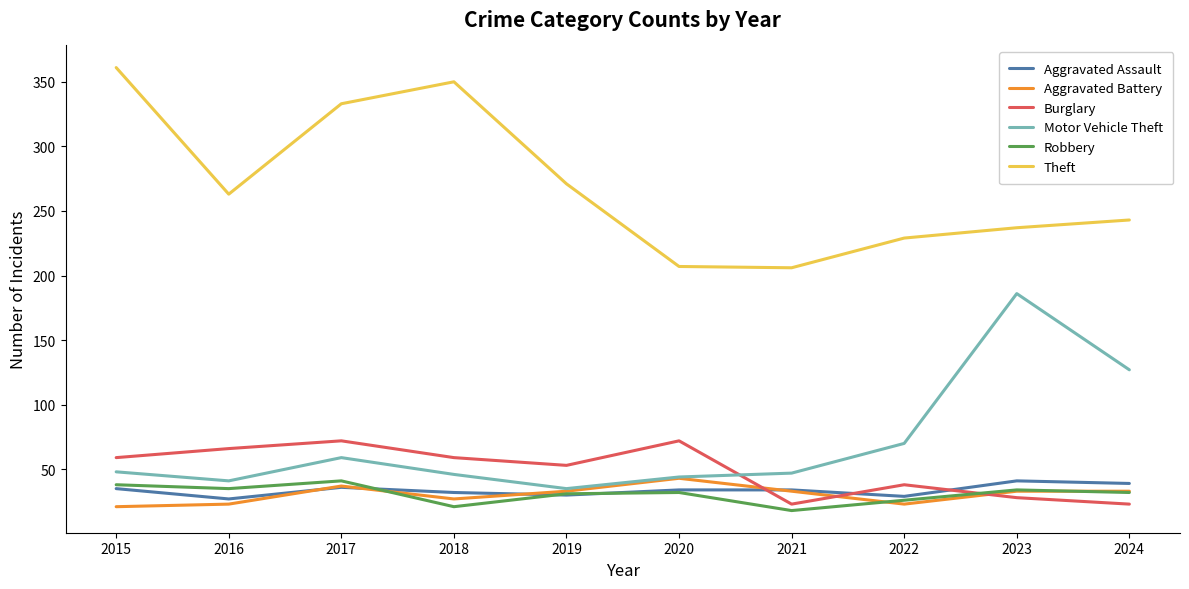

Between 2017 and 2020, which series saw the biggest shift?

Theft